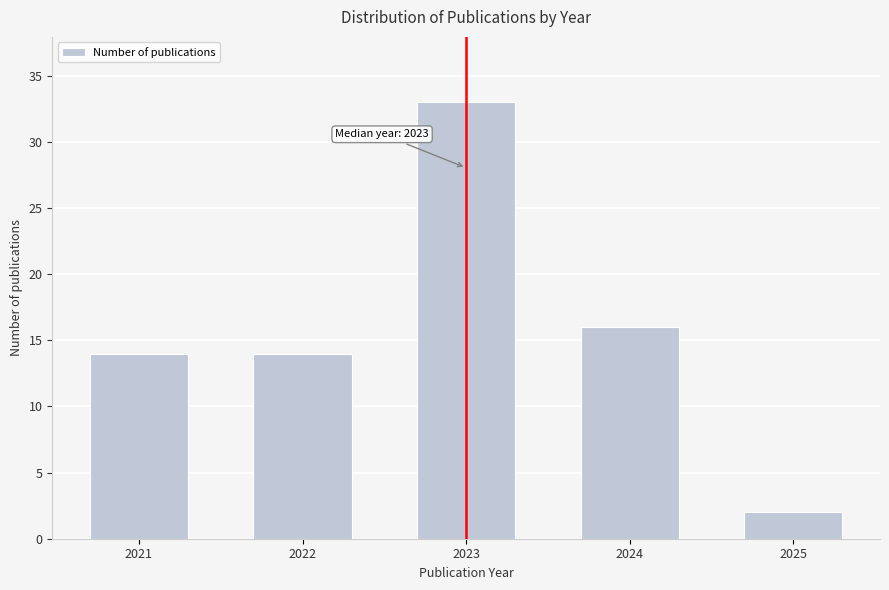

Reading left to right, list all the values displayed in this chart.

14	14	33	16	2